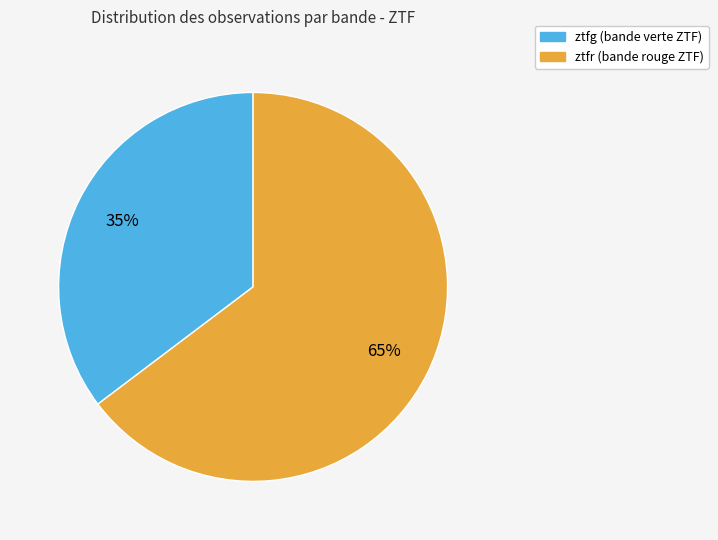

Does any single category account for the majority?

Yes